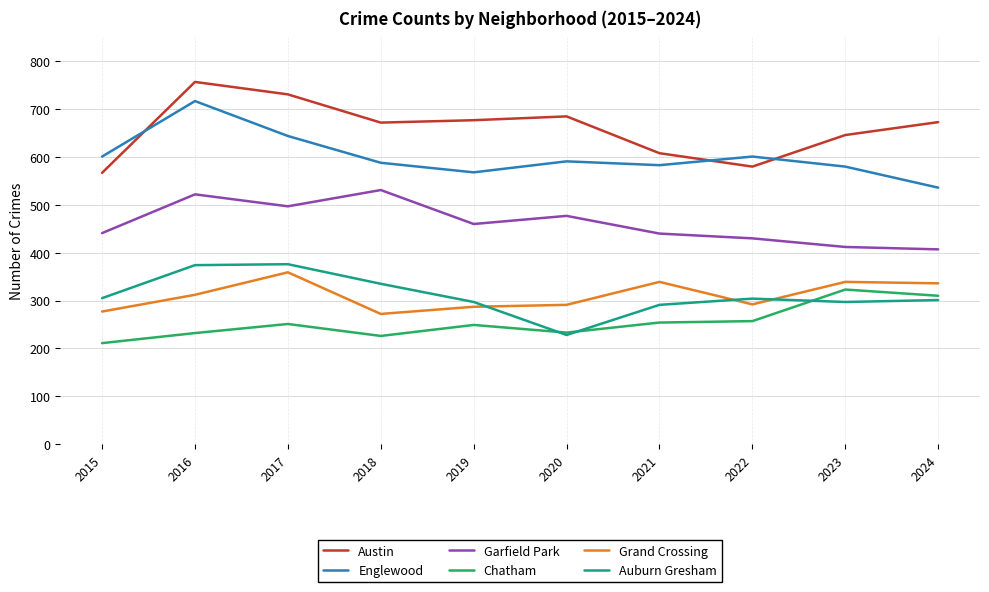

True or false: Garfield Park and Chatham intersect in this chart.

False